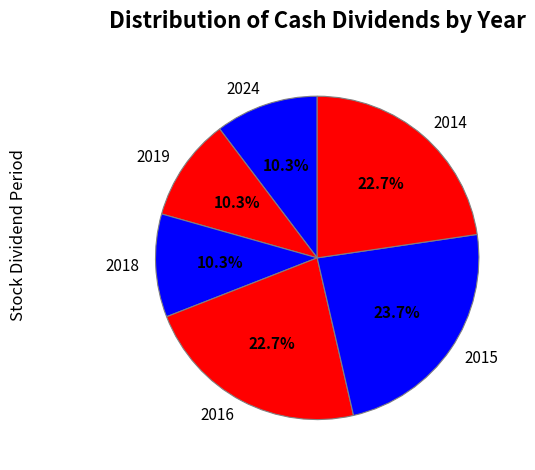

Which slice is the largest?

2015